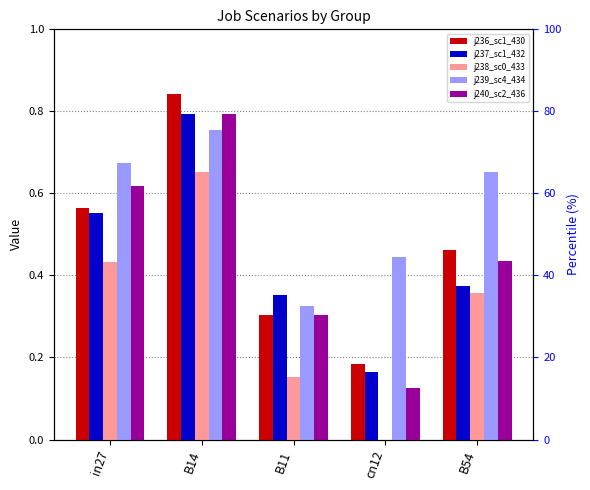

What is the value of the job238_scenario0_433 bar at the 1st from the left?

0.4